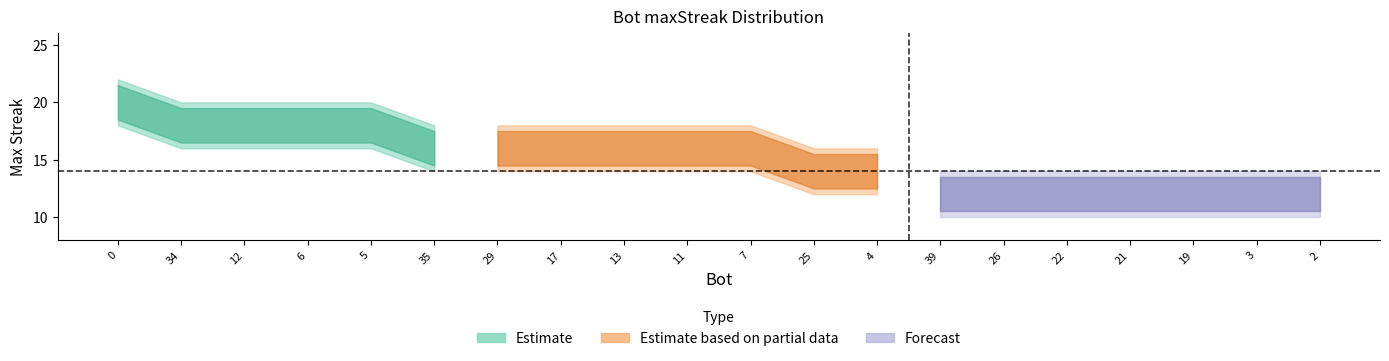

How many lines are shown in the chart?

3